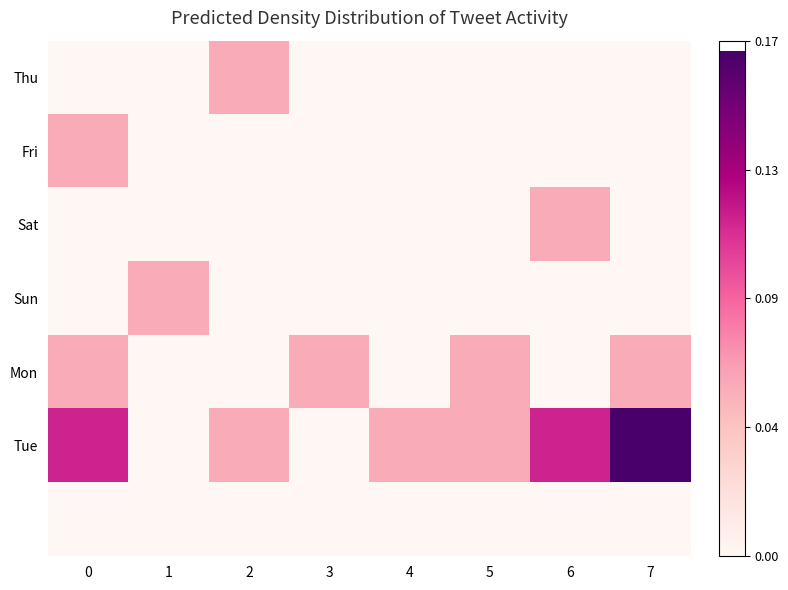

Which series has the largest range (max minus min)?

Tue